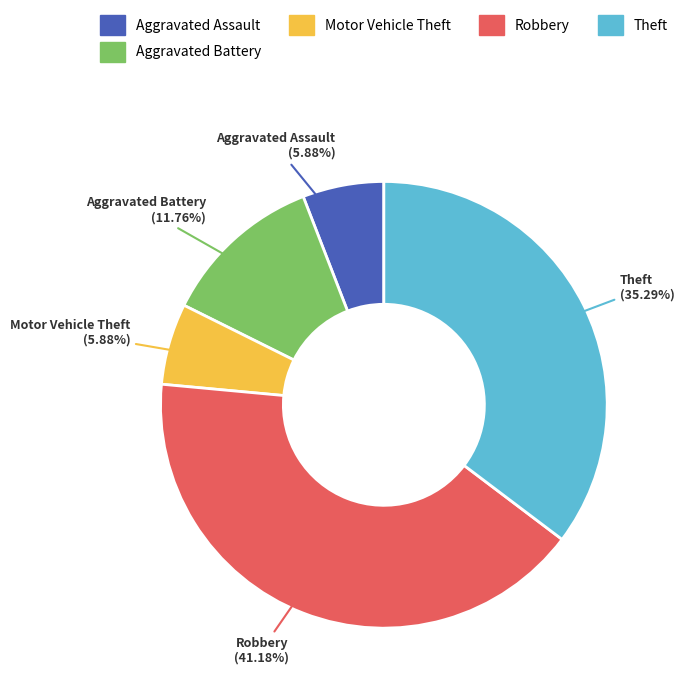

What portion of the pie excludes Robbery?

58.8%